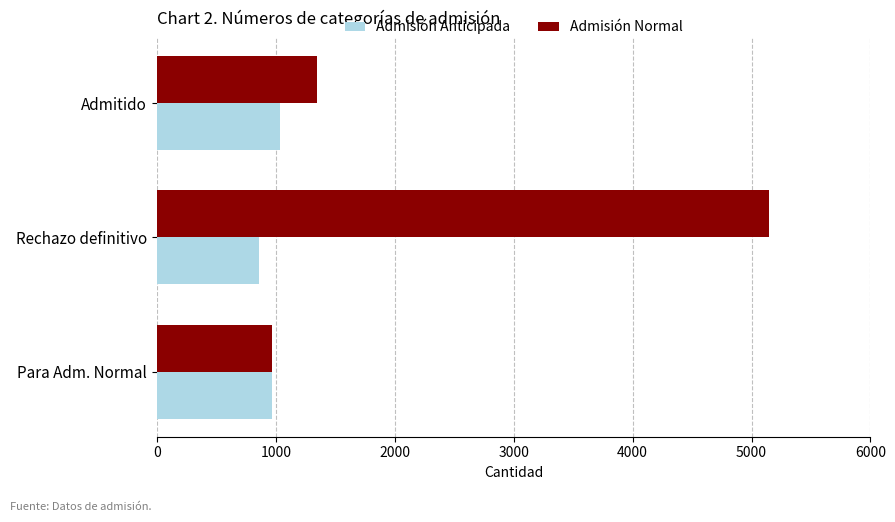

What is the total value across all series at Rechazo definitivo?

6004